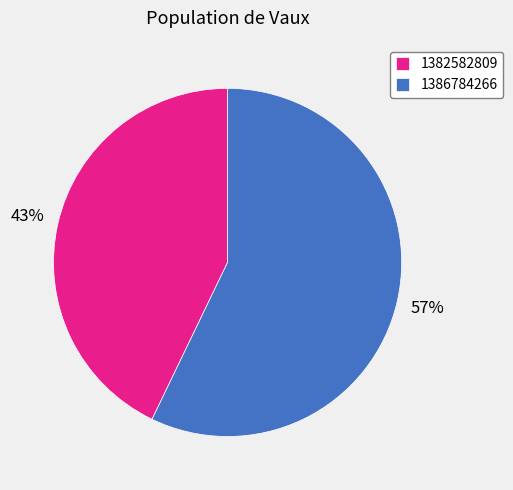

Rank the categories by value from highest to lowest.

1386784266, 1382582809